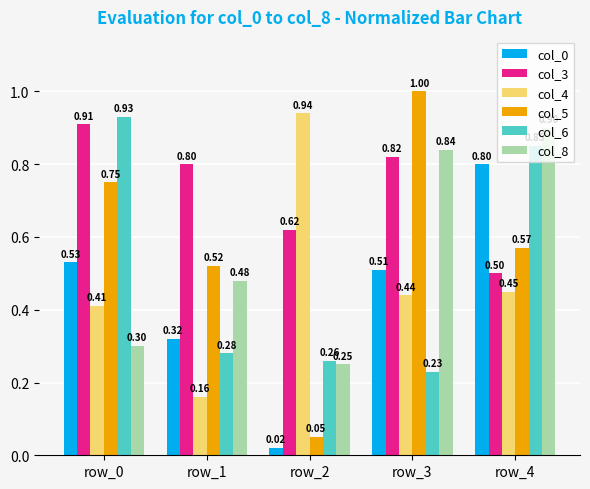

At how many categories does at least one series exceed 0?

5